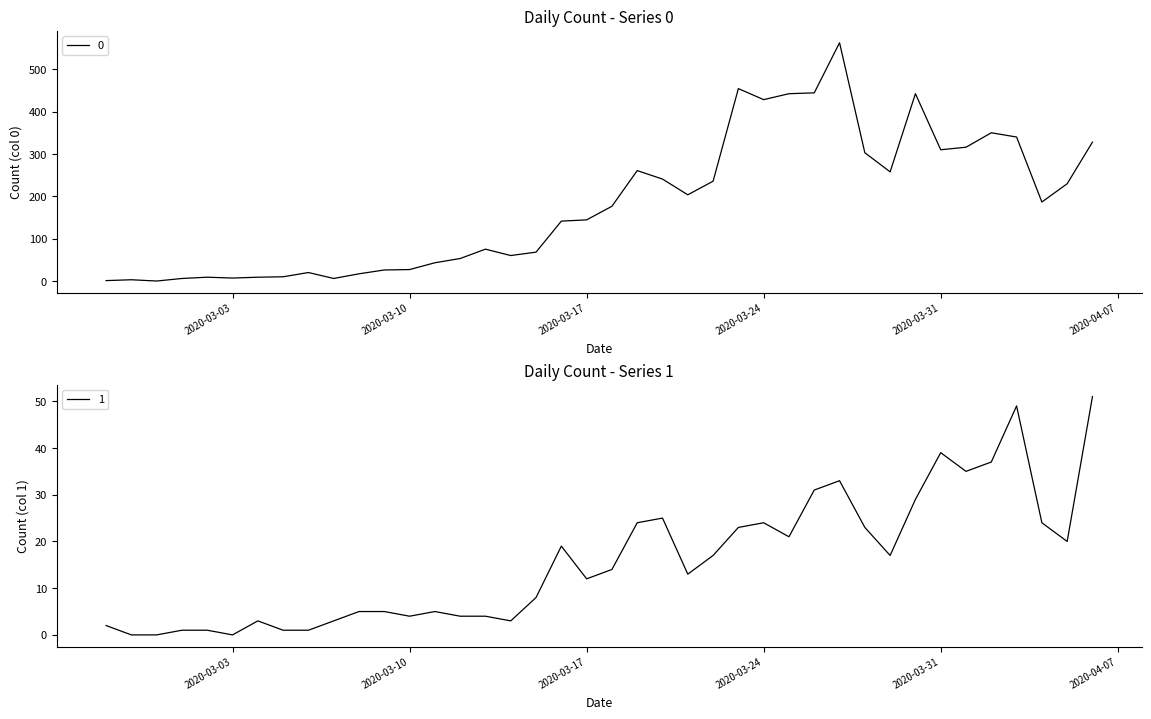

What is the average value of the 0 series?

181